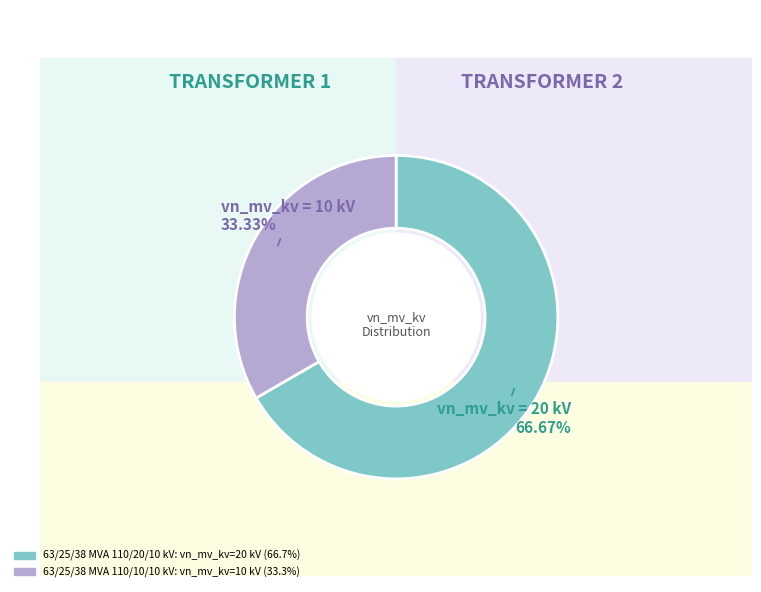

What portion of the pie excludes 63/25/38 MVA 110/10/10 kV?

66.7%